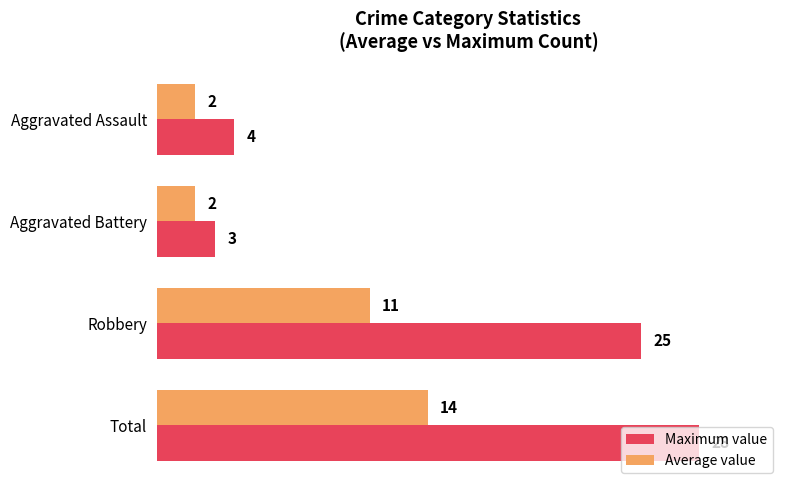

Which series has the largest range (max minus min)?

Maximum value